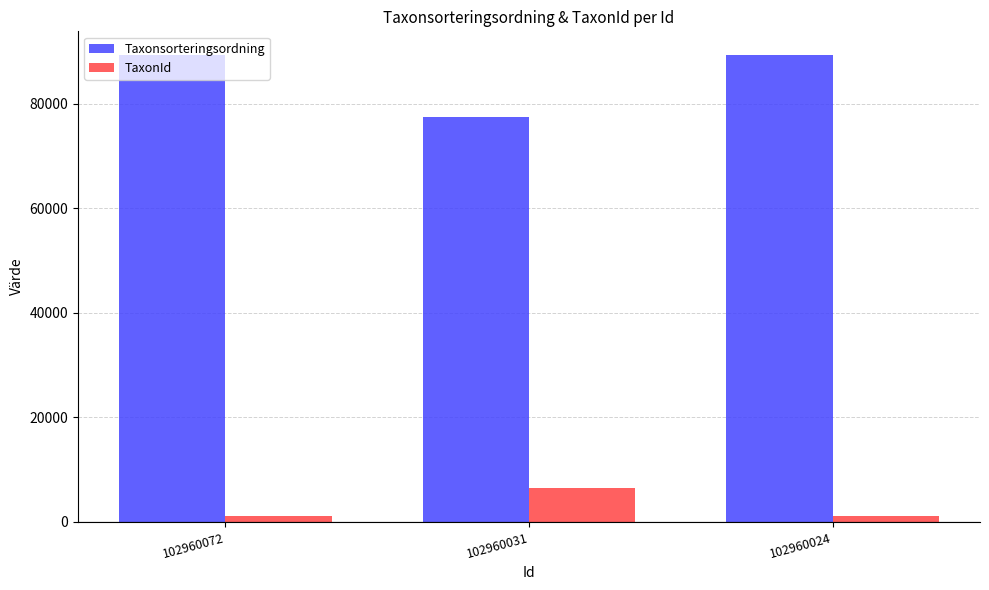

Which series changed the most between 102960031 and 102960024?

Taxonsorteringsordning